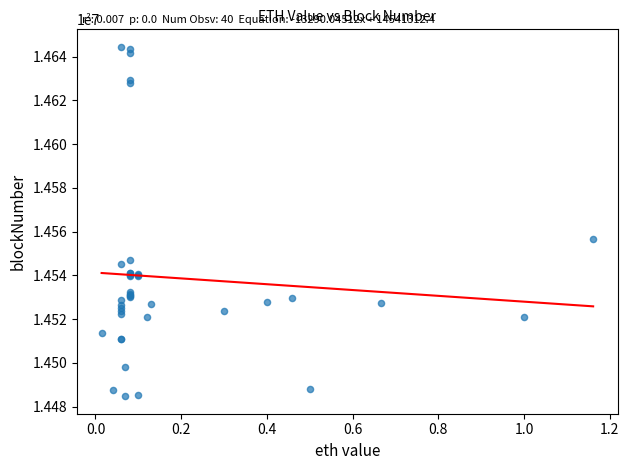

What Y value in the scatter plot is closest to 14564657?

14556689